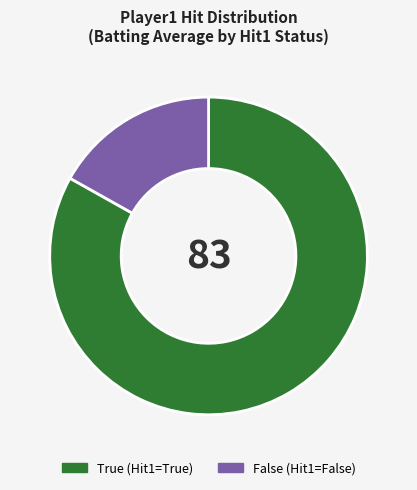

Is there a majority slice in this chart?

Yes